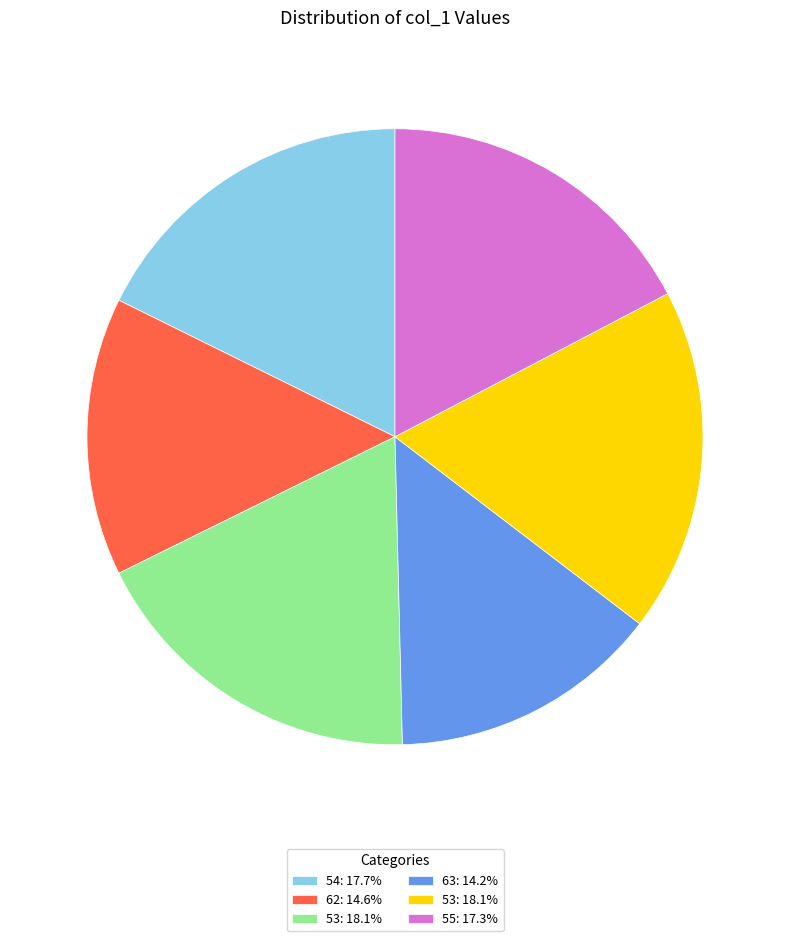

How many slices are in this pie chart?

6